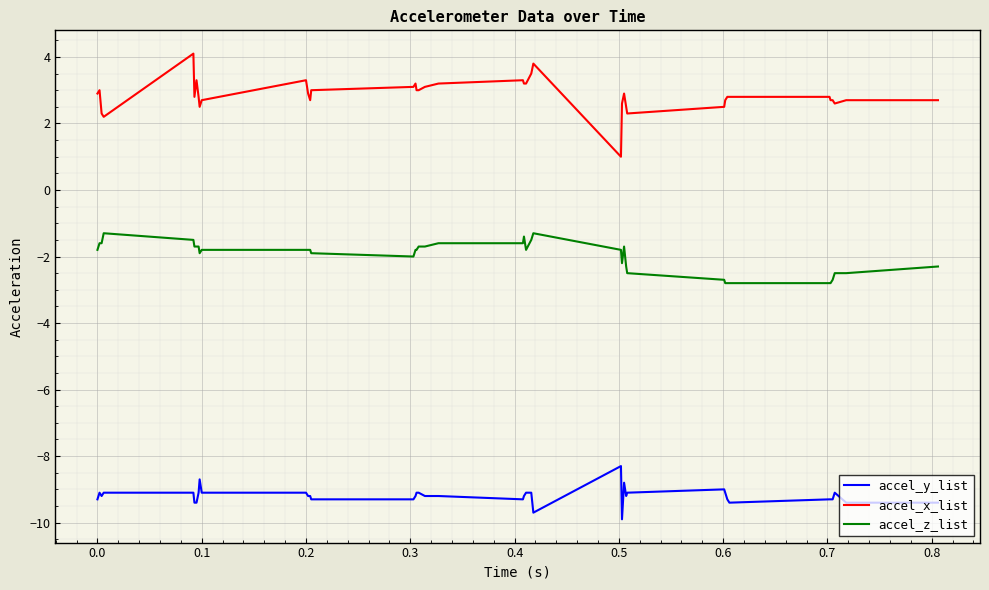

List the series in order of their overall mean, lowest first.

accel_y_list, accel_z_list, accel_x_list